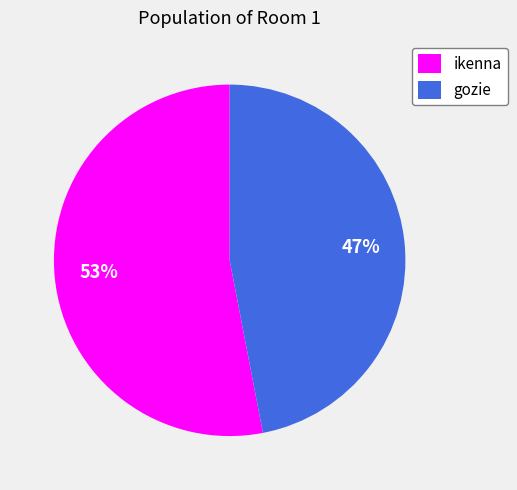

What percentage is the ikenna slice, to the nearest percent?

53%